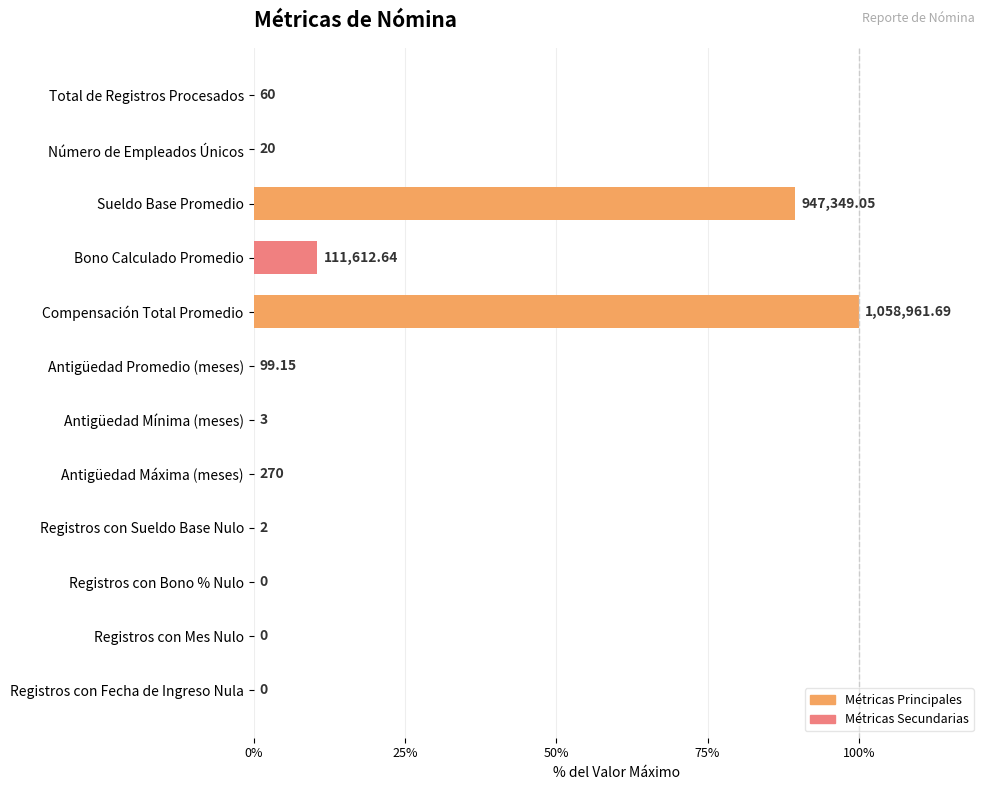

Are the bars horizontal?

Yes